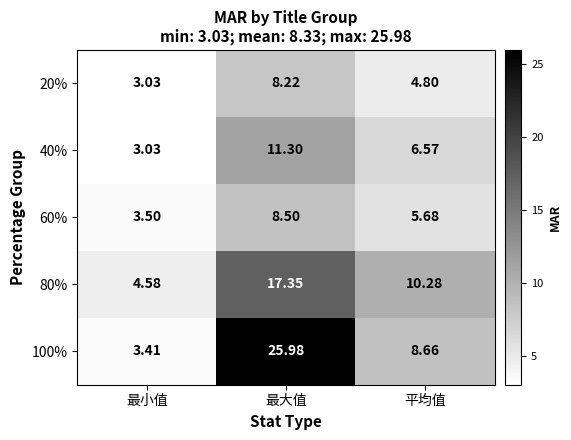

At which category is the sum across all series the highest?

最大值